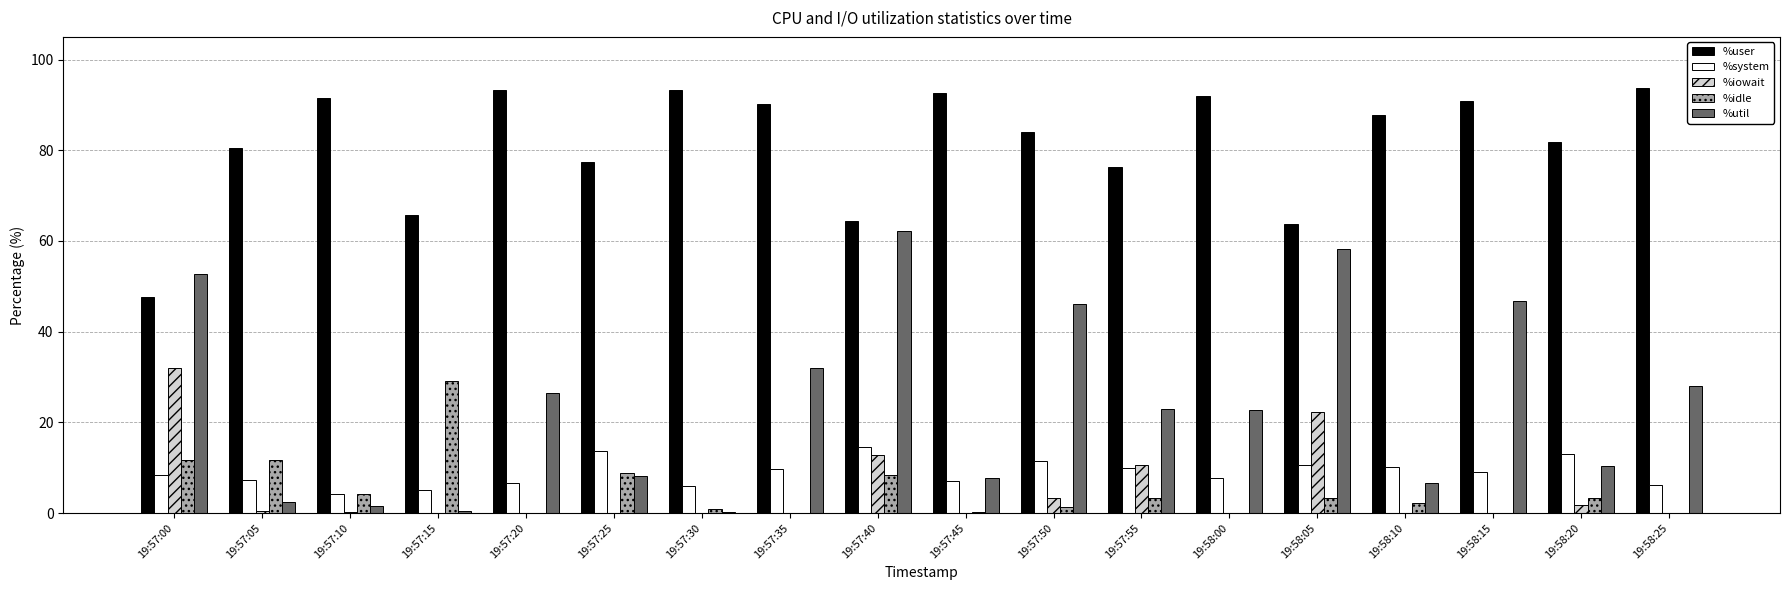

Which series changed the most between 19:57:10 and 19:57:40?

%util